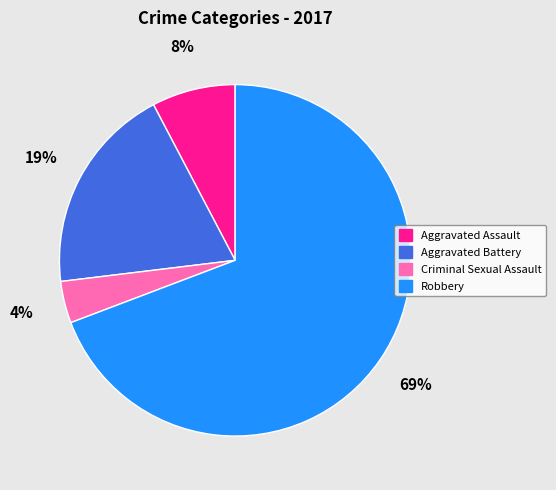

How many slices are in this pie chart?

4